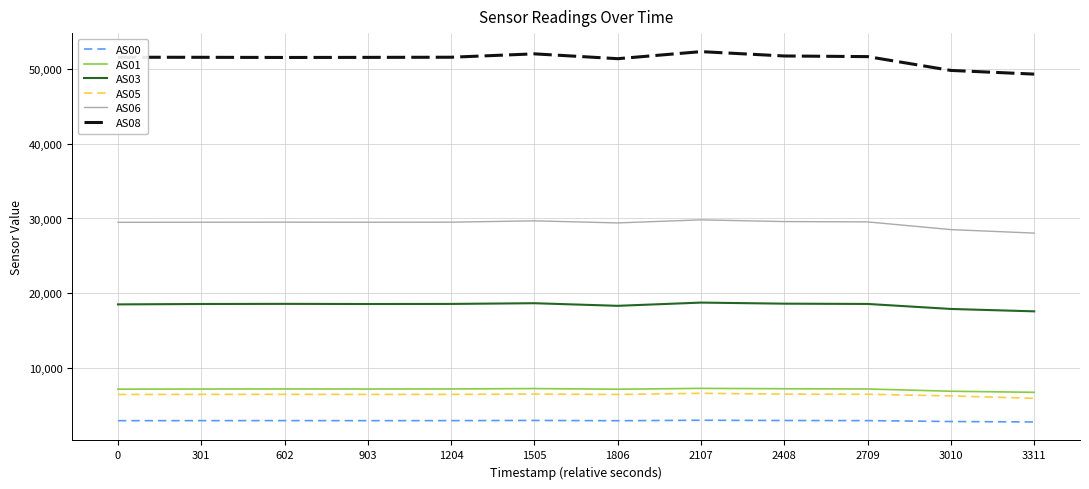

What is the lowest value of the AS08 series?

49361